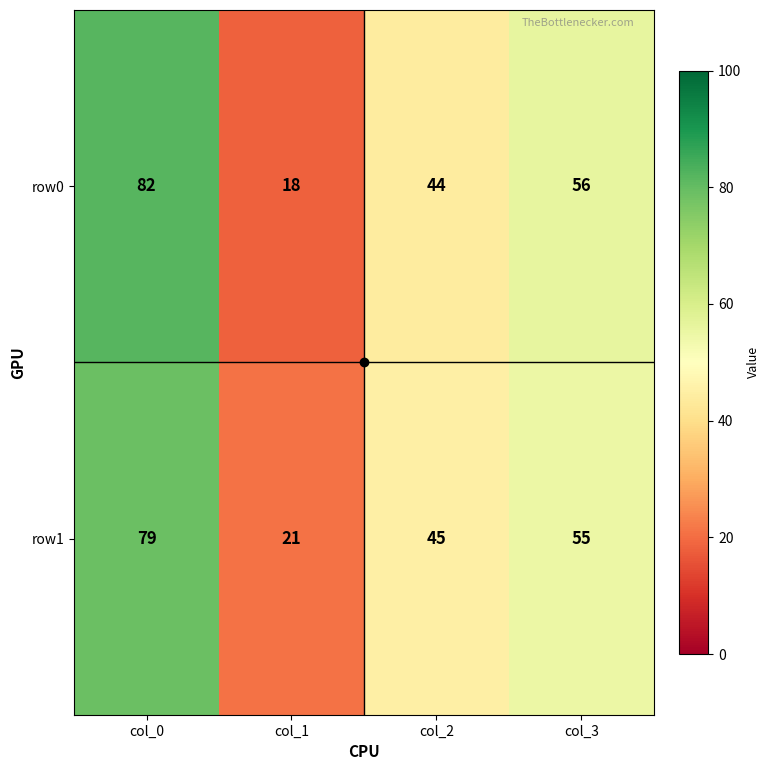

At which label does row0 first exceed 56?

col_0